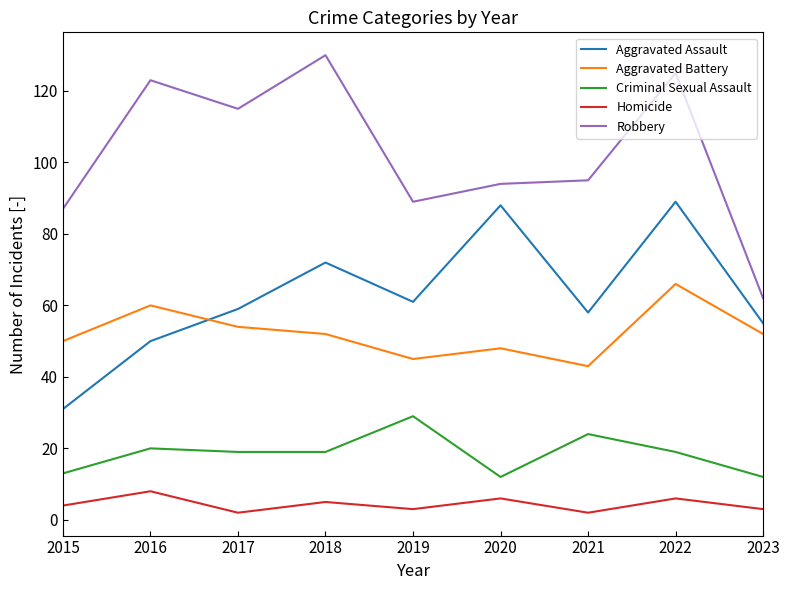

True or false: Aggravated Assault has a value of 58 at 2021.

True